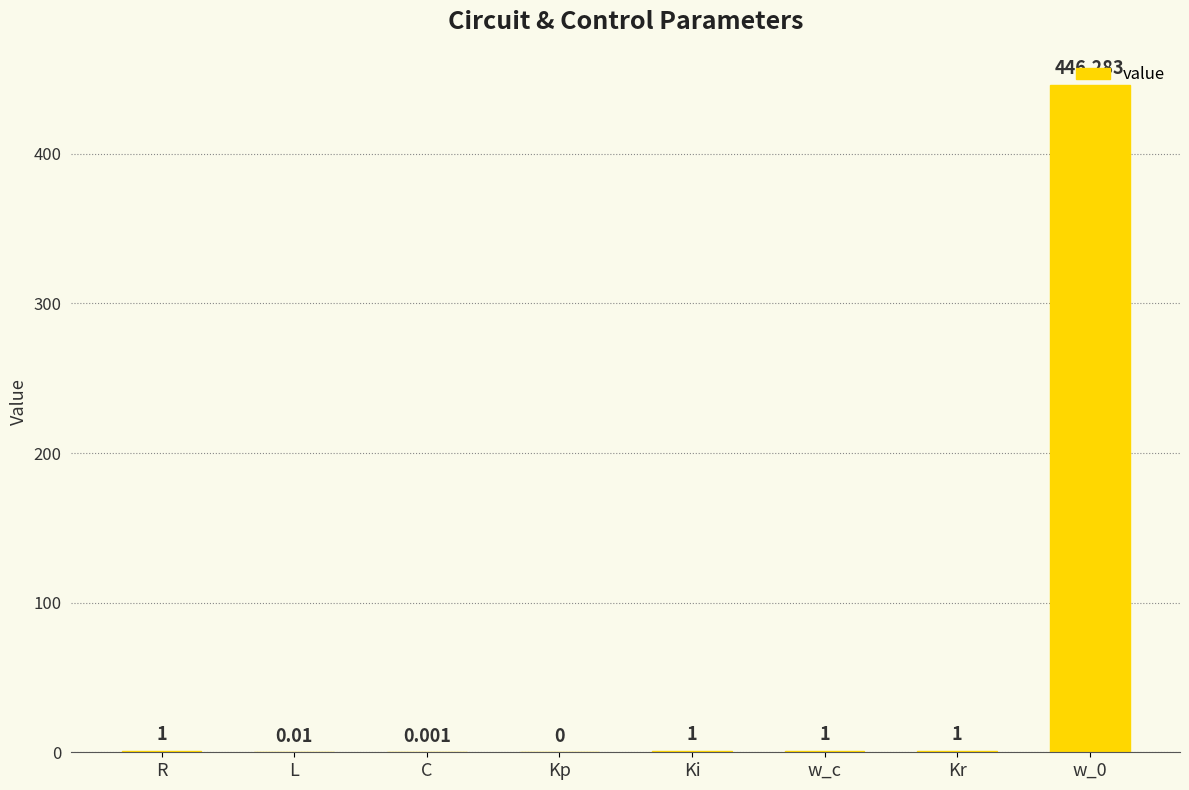

Which has a higher value, Kr or C?

Kr